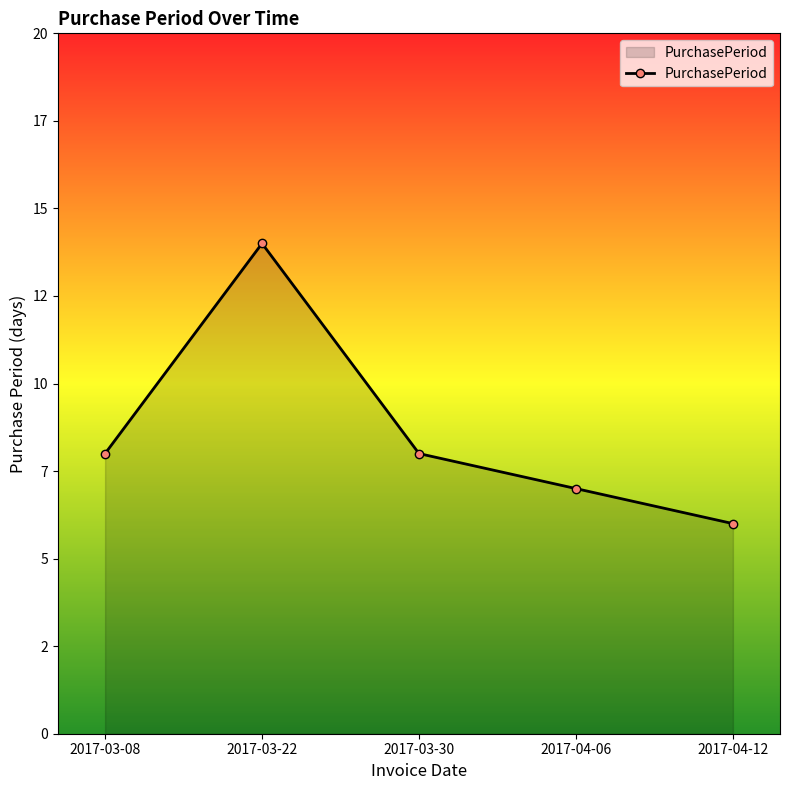

What is the sum of the values at 2017-03-30 and 2017-04-06?

15